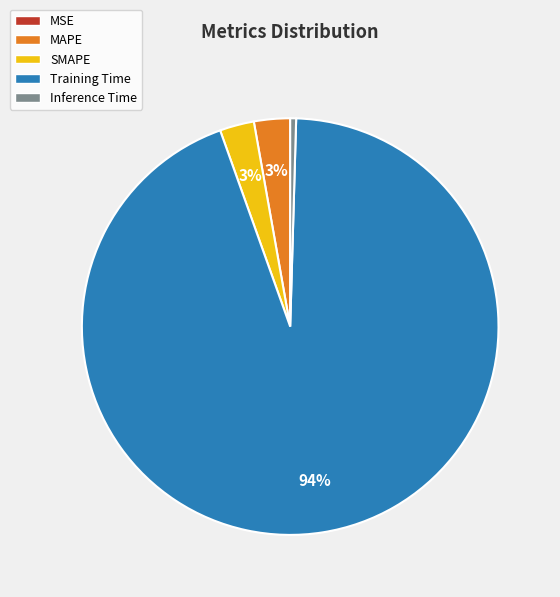

Is it true that MAPE is 11% of the pie?

False